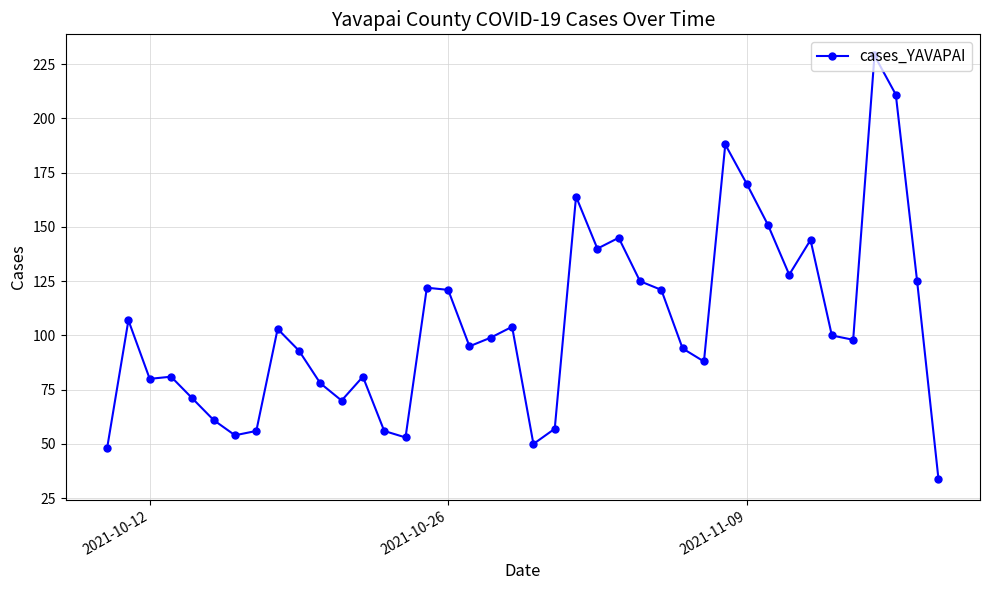

True or false: there are more than 1 points higher than both neighbors.

True